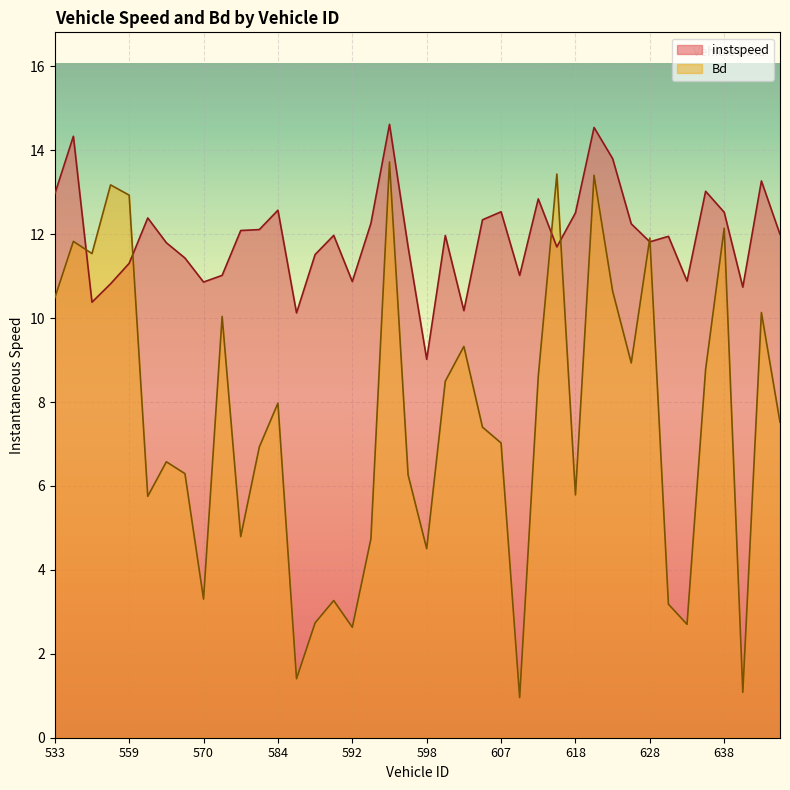

True or false: instspeed has more than 0 points higher than both neighbors.

True